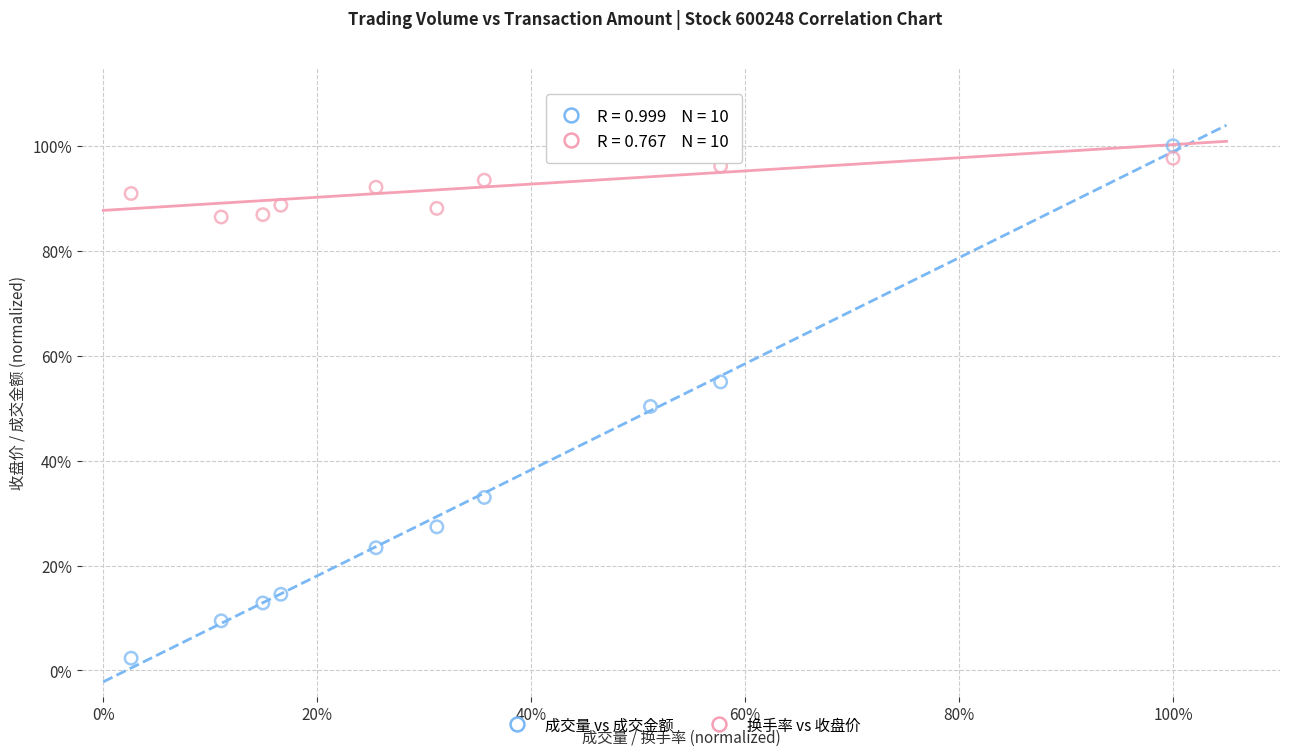

What are all the series names shown in the legend?

成交量 vs 成交金额, 换手率 vs 收盘价